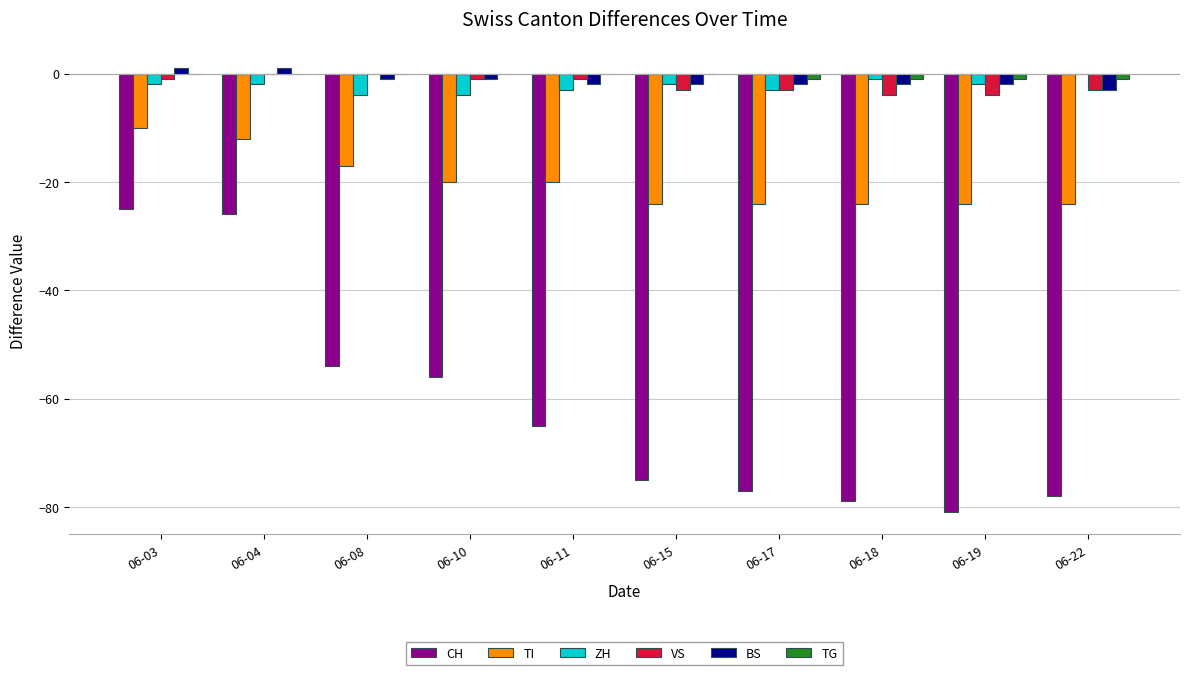

Which category has the highest value in the TI series?

06-03